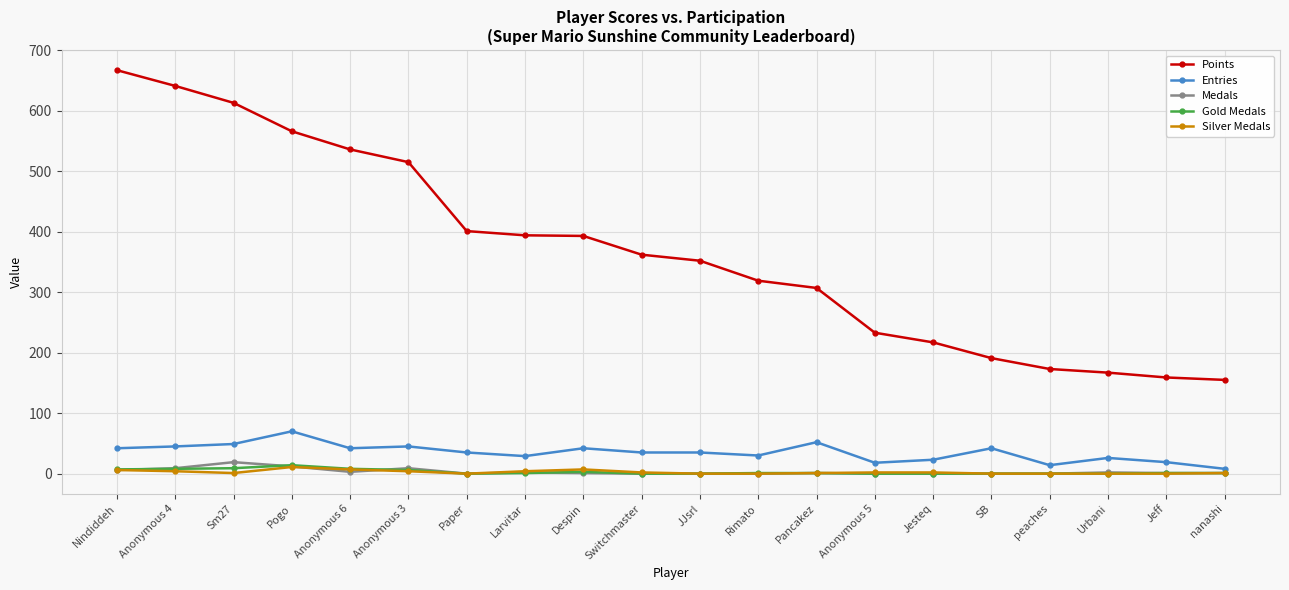

True or false: Points and Silver Medals cross at least once.

False